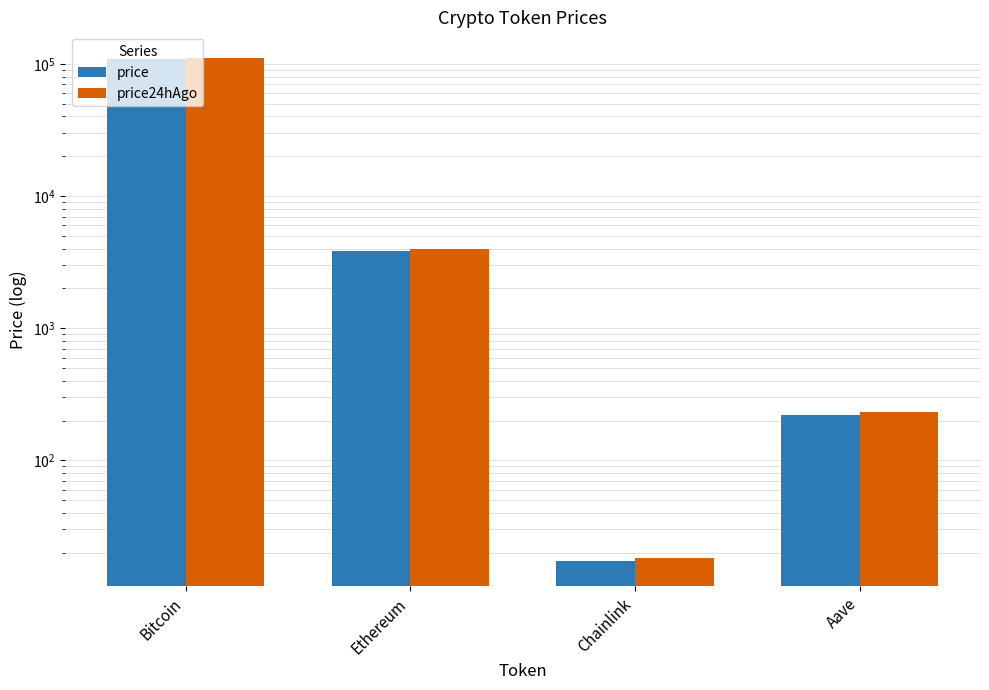

At which category is the sum across all series the highest?

Bitcoin